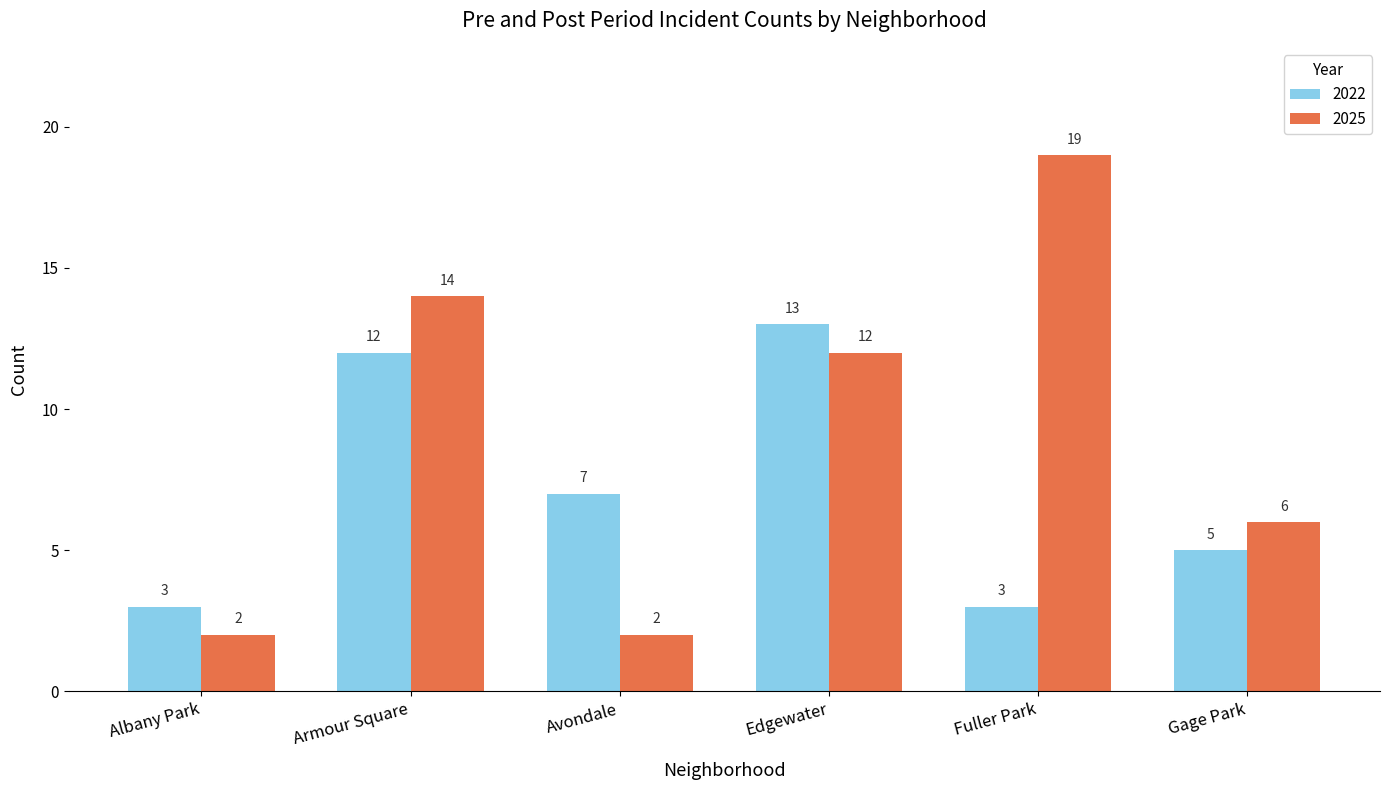

What is the label of the 3rd bar from the left?

Avondale